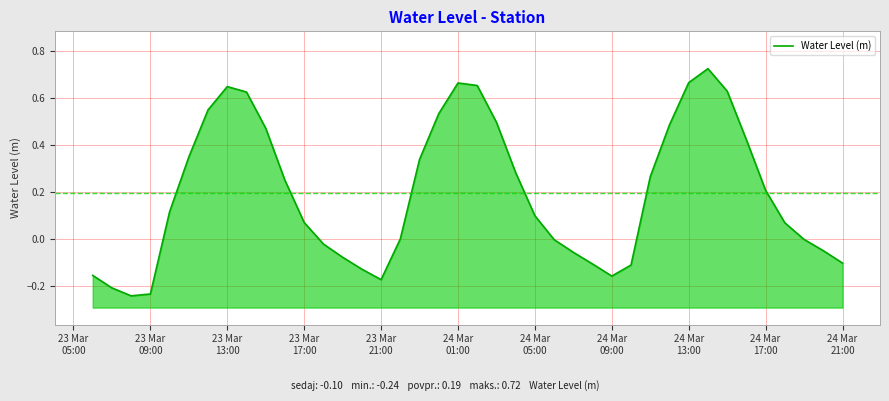

Between 23 Mar
05:00 and 24 Mar
17:00, which is larger?

24 Mar
17:00